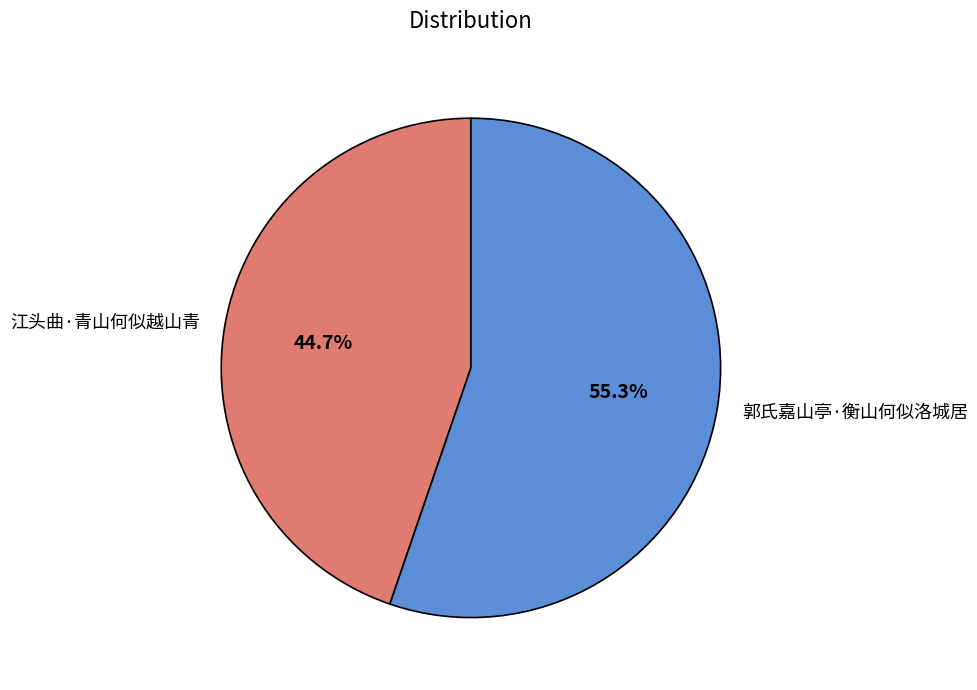

To the nearest percent, what percentage of the pie is 江头曲·青山何似越山青?

45%